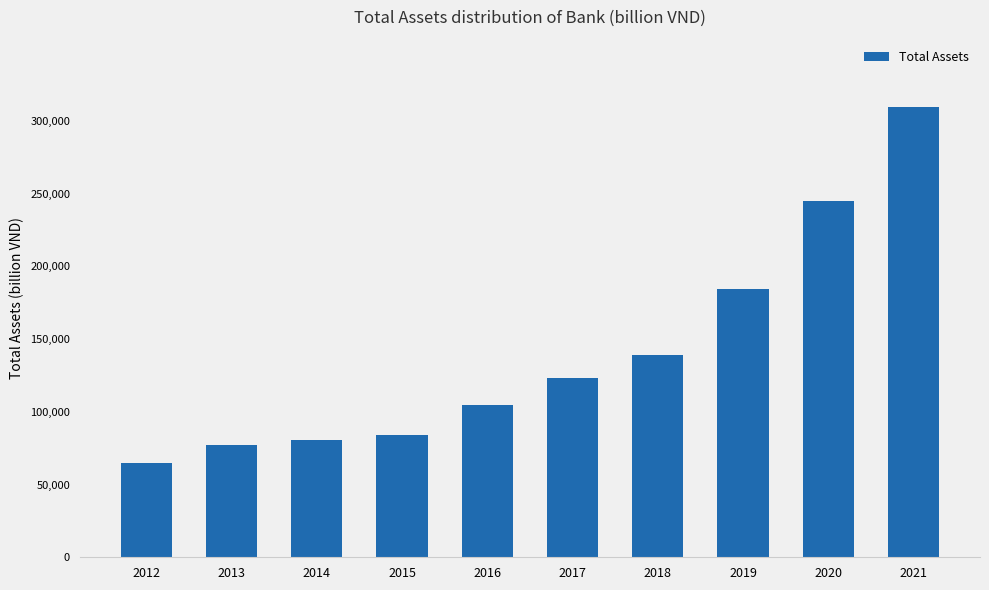

What is the maximum value shown in the chart?

309517.1